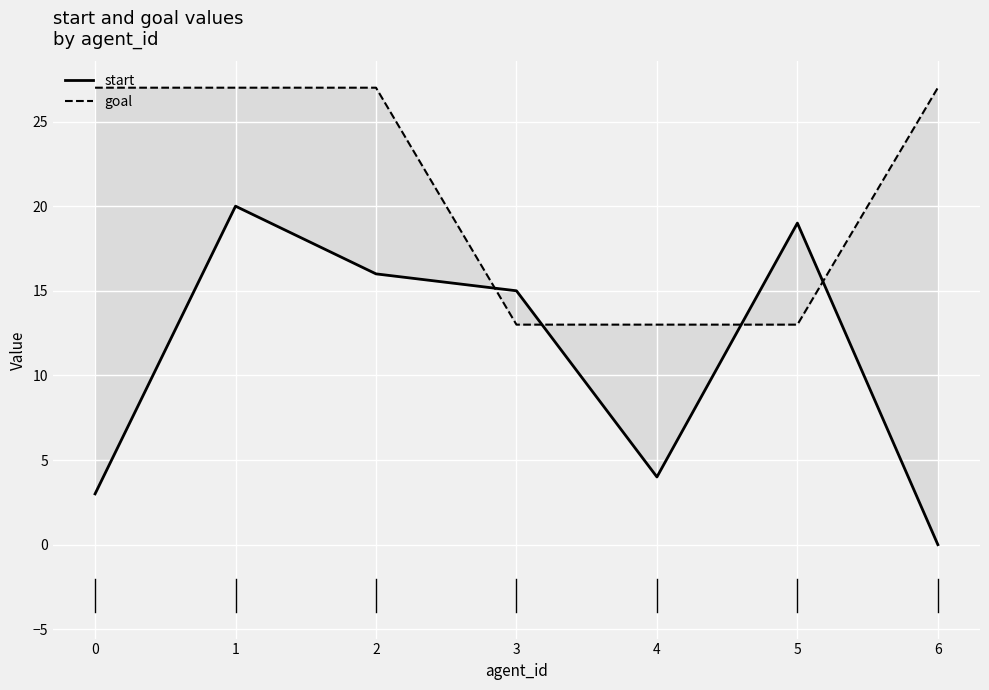

What value does the goal series have at 0, to the nearest 5?

25